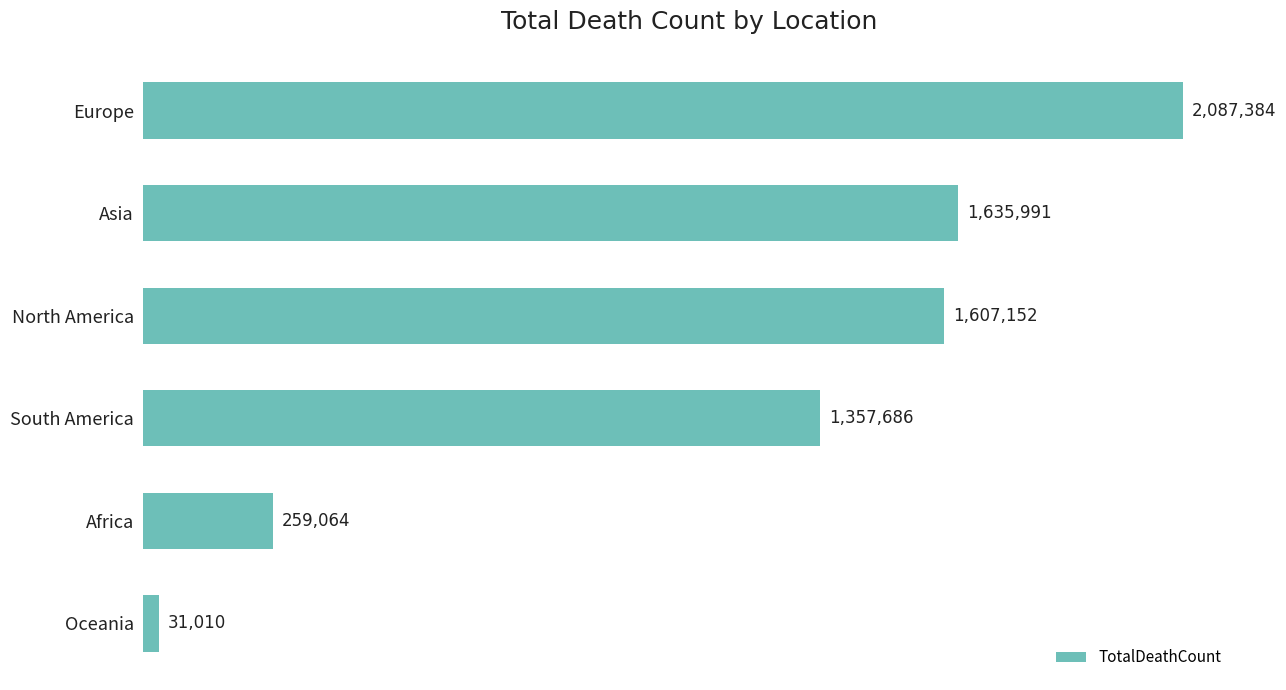

What is the sum of all values?

6978287